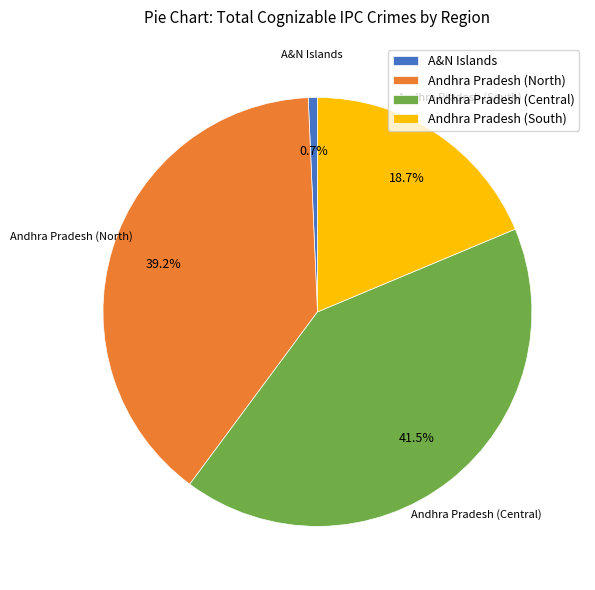

Which category has the smallest portion of the pie?

A&N Islands